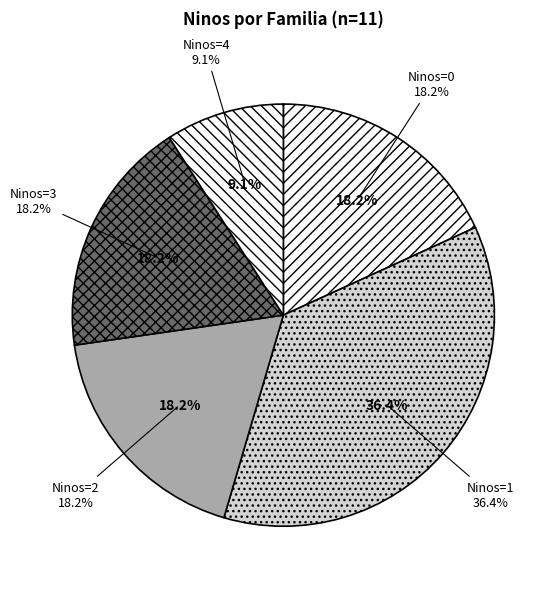

The Manuel Montoya slice represents 10% of the pie. True or false?

False